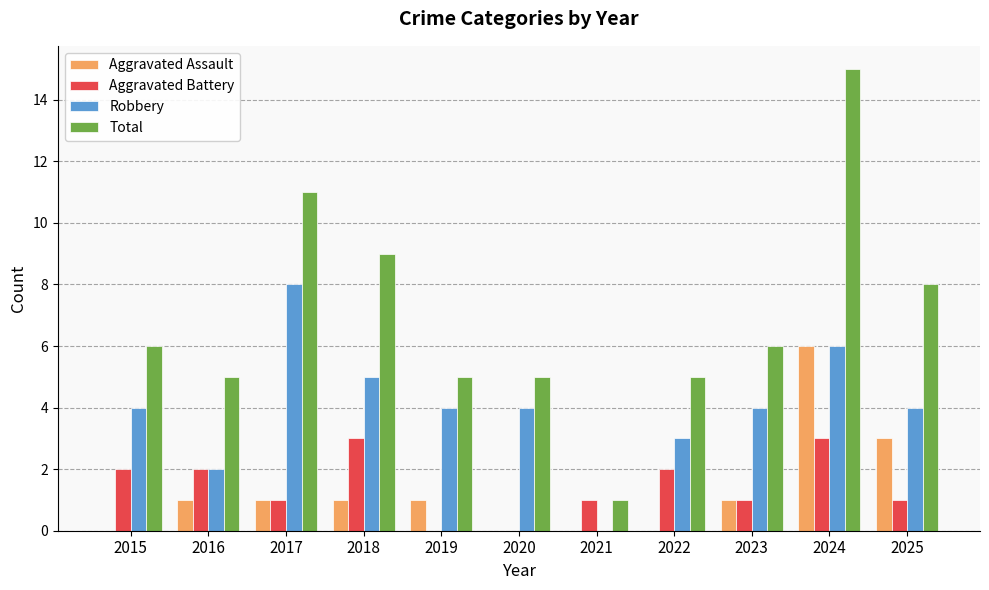

What is the maximum value for Total?

15